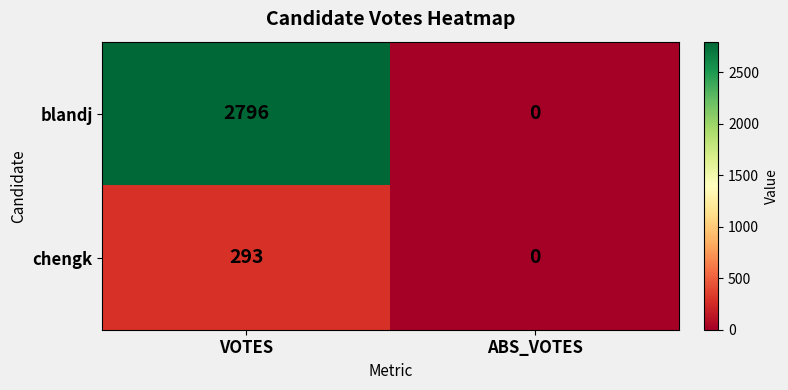

What is the average value of the blandj series?

1398